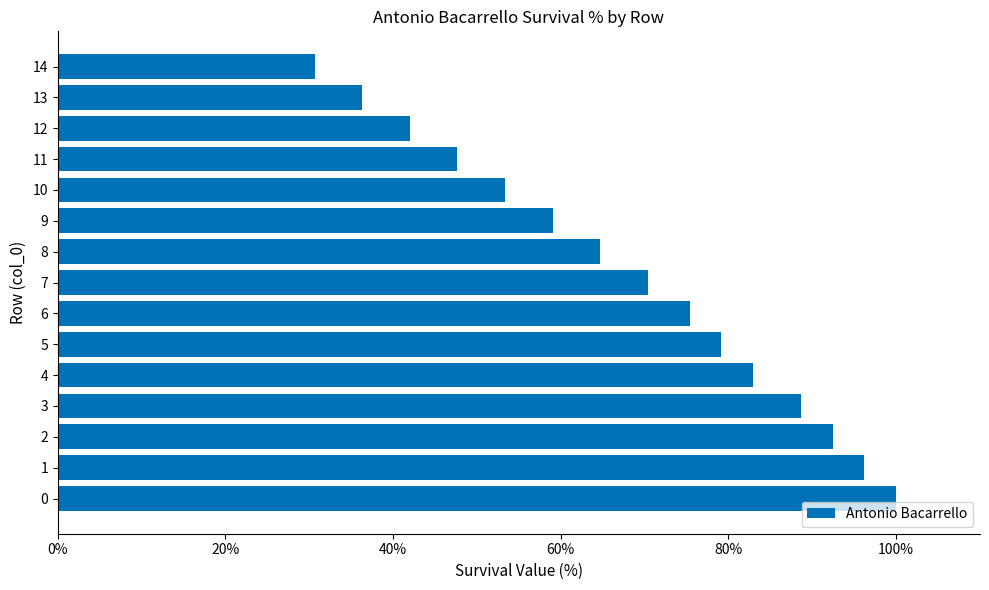

How many bars are there in total?

15